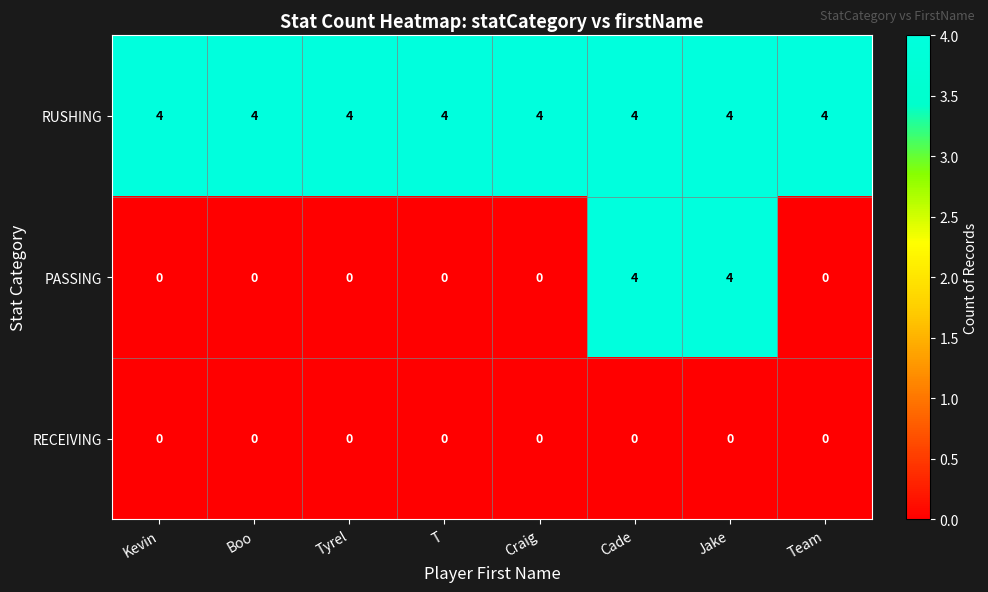

At how many categories does at least one series exceed 3?

8